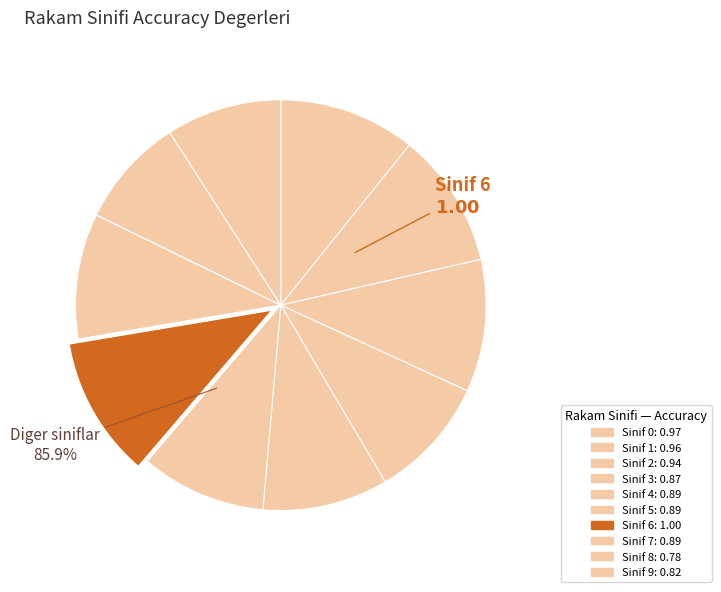

Is there any slice that represents more than half of the pie?

No